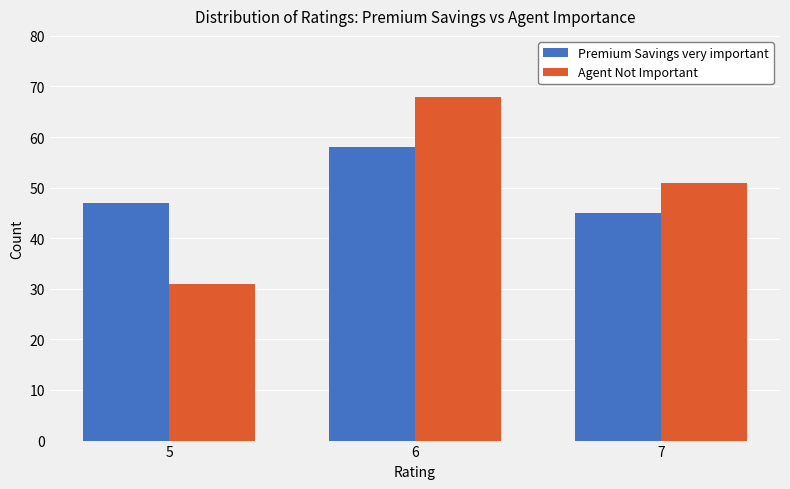

Is it true that Agent Not Important equals 16 at 5?

False